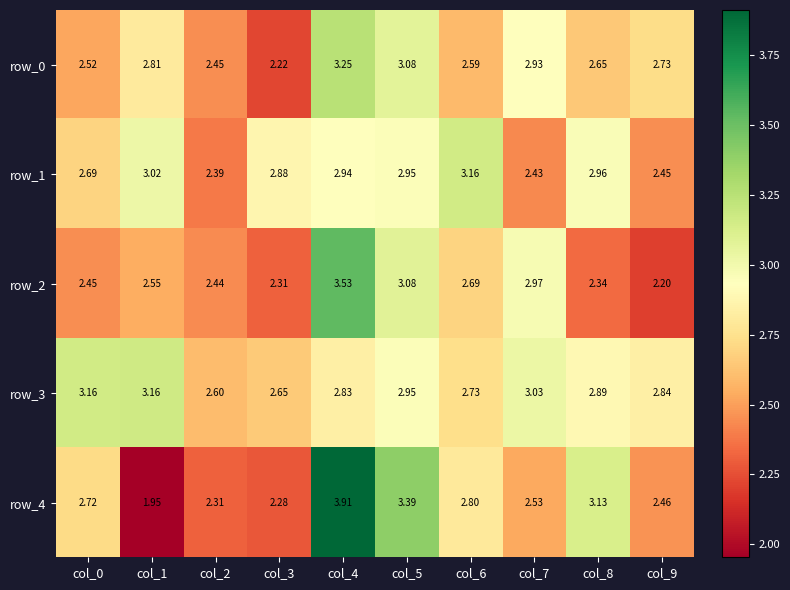

What is the difference between the row_2 values at col_1 and col_7?

0.4